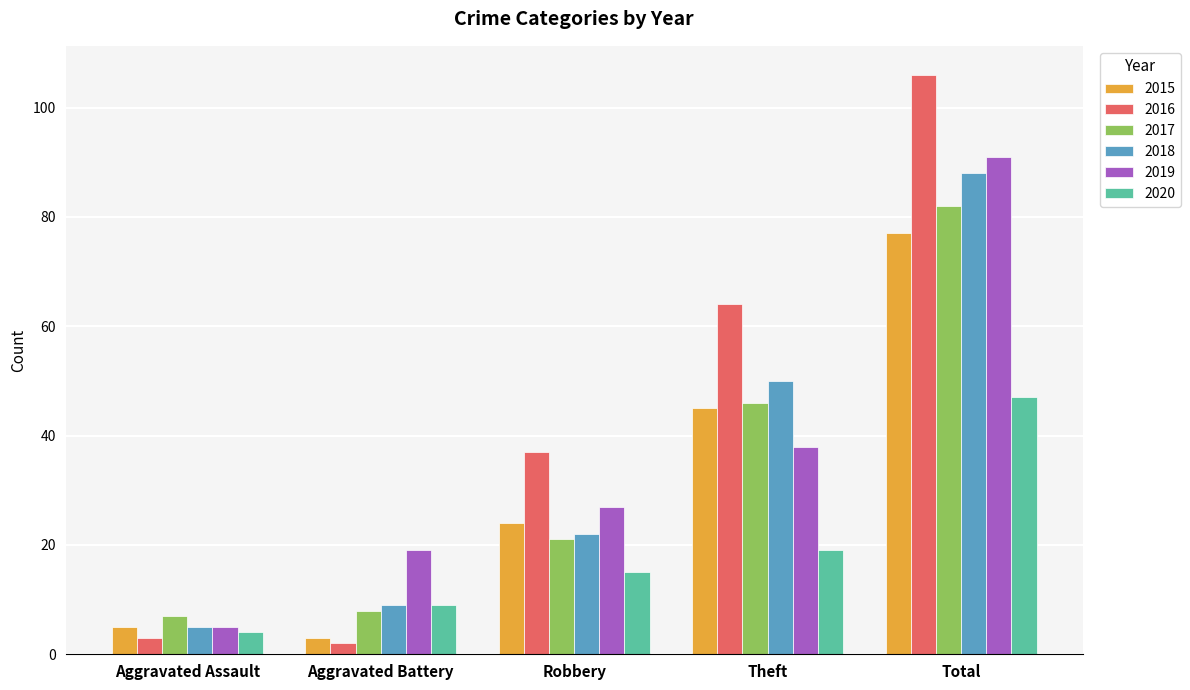

Count the number of data series in this chart.

6